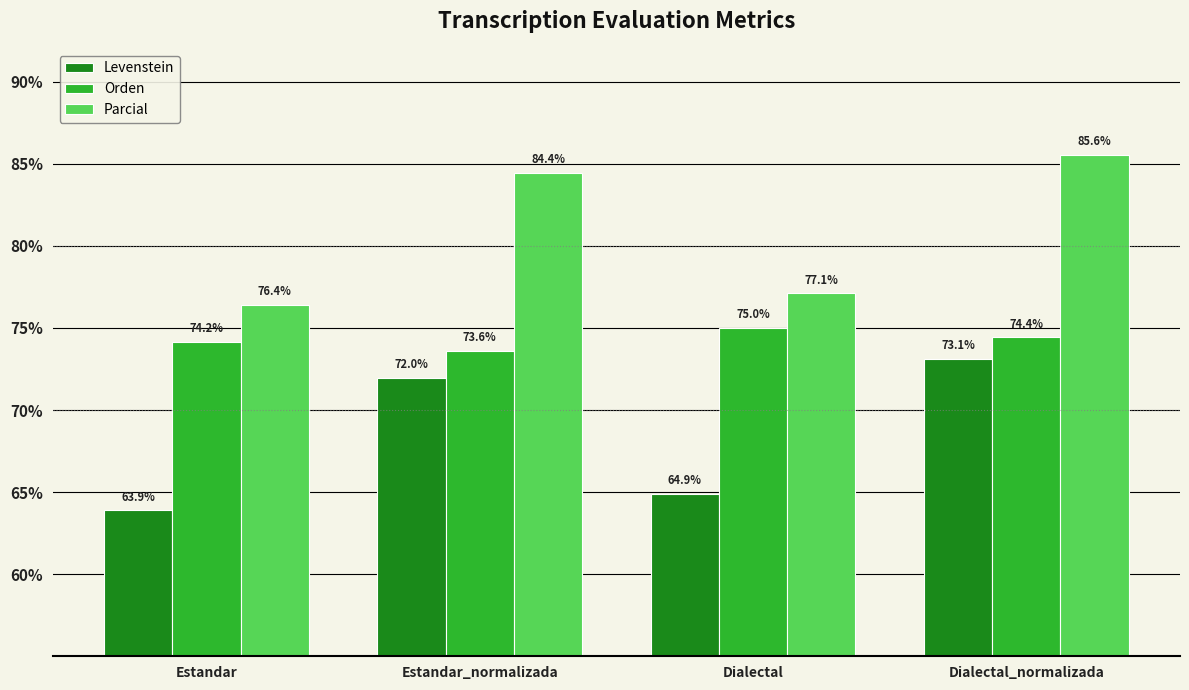

Rank the series by their average value, from lowest to highest.

Levenstein, Orden, Parcial